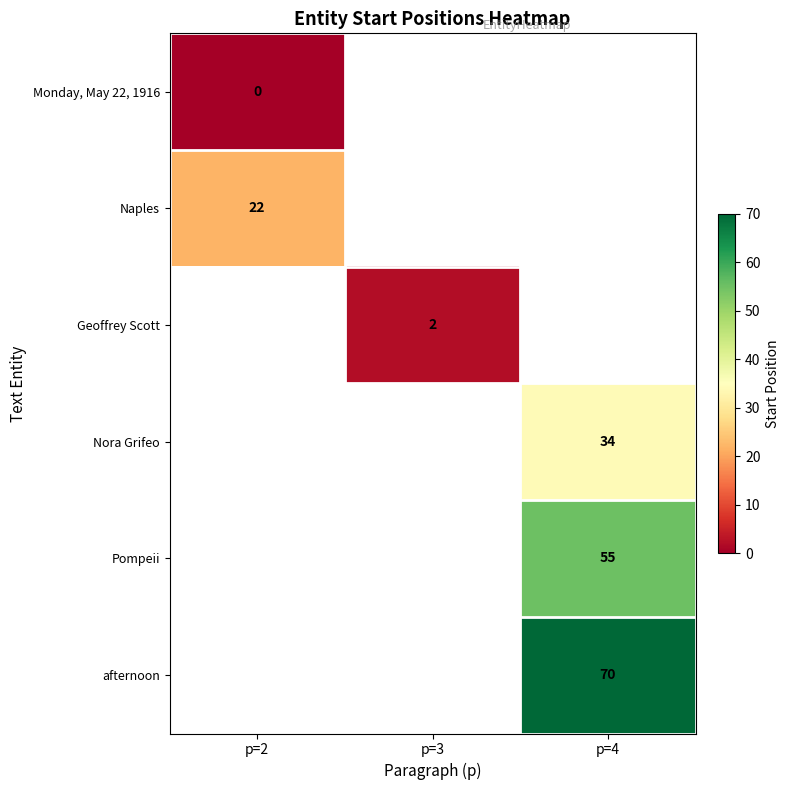

Is it true that Naples equals 37 at p=2?

False